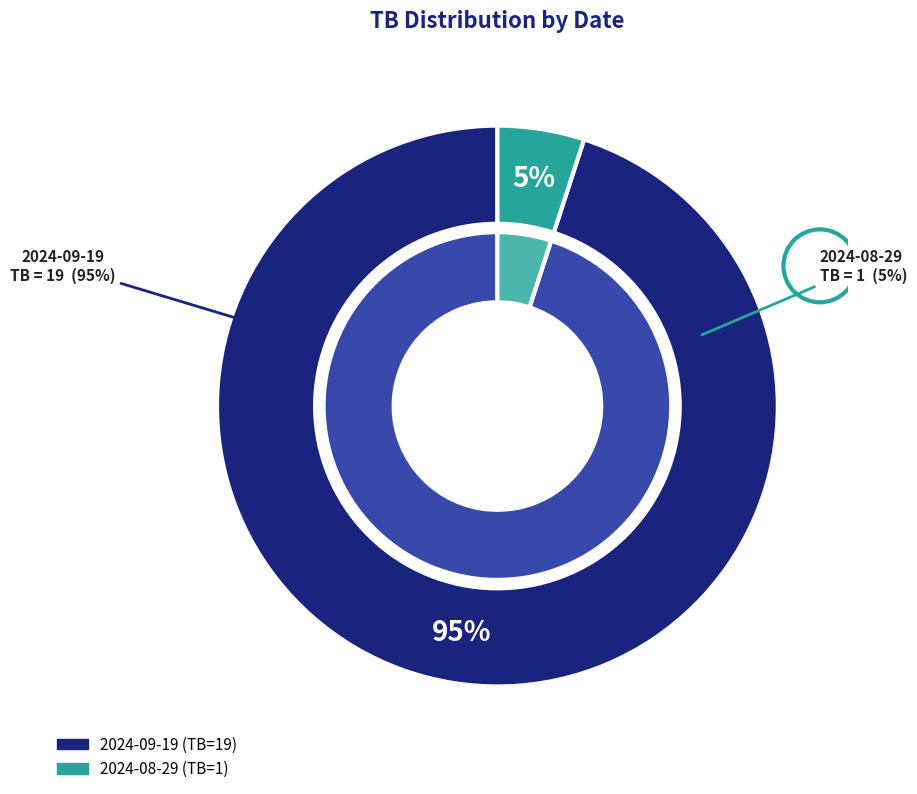

To the nearest percent, what portion does 2024-08-29 represent?

5%